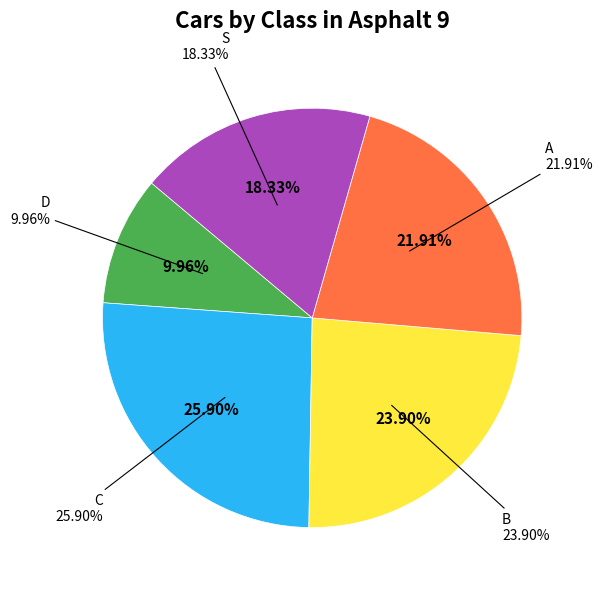

Is it true that C is 26% of the pie?

True